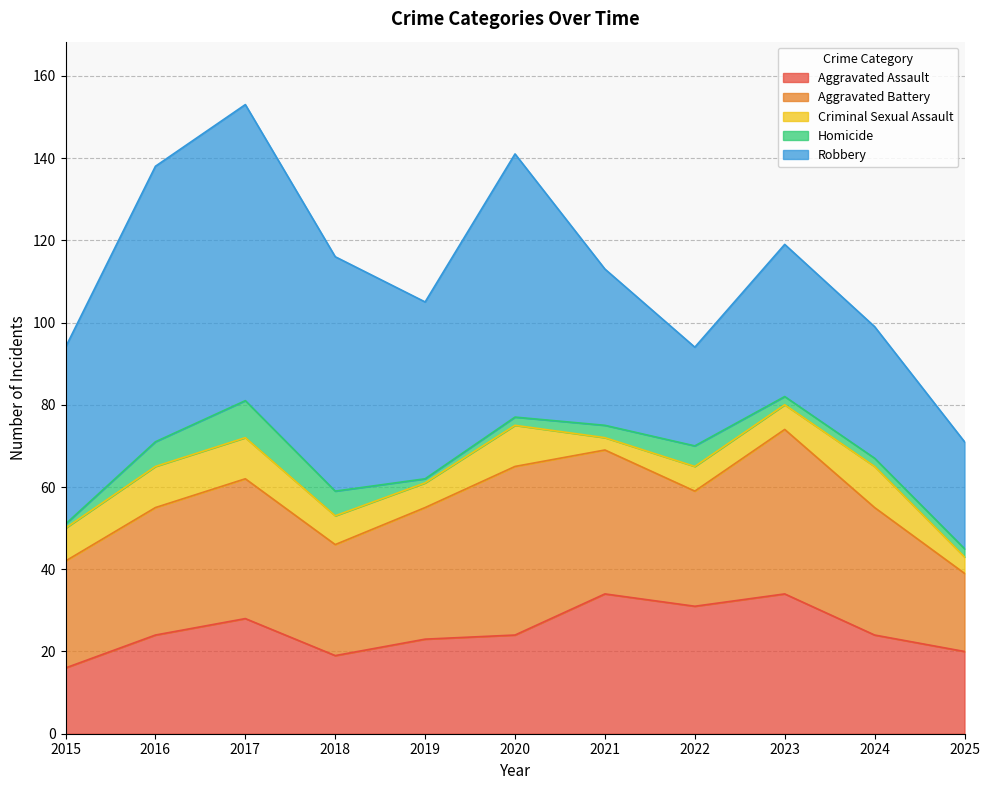

True or false: Aggravated Assault has a value of 6 at 2018.

False